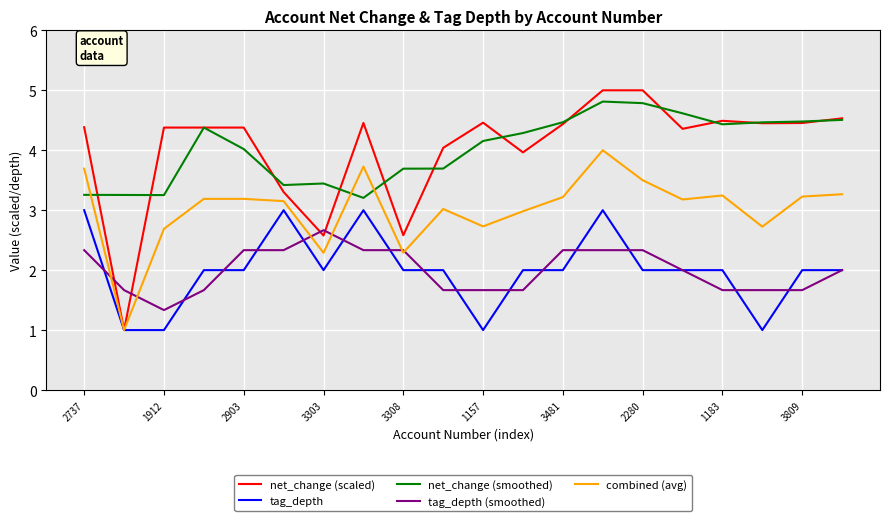

After their last crossing, which series has the higher values: combined (avg) or net_change (smoothed)?

net_change (smoothed)